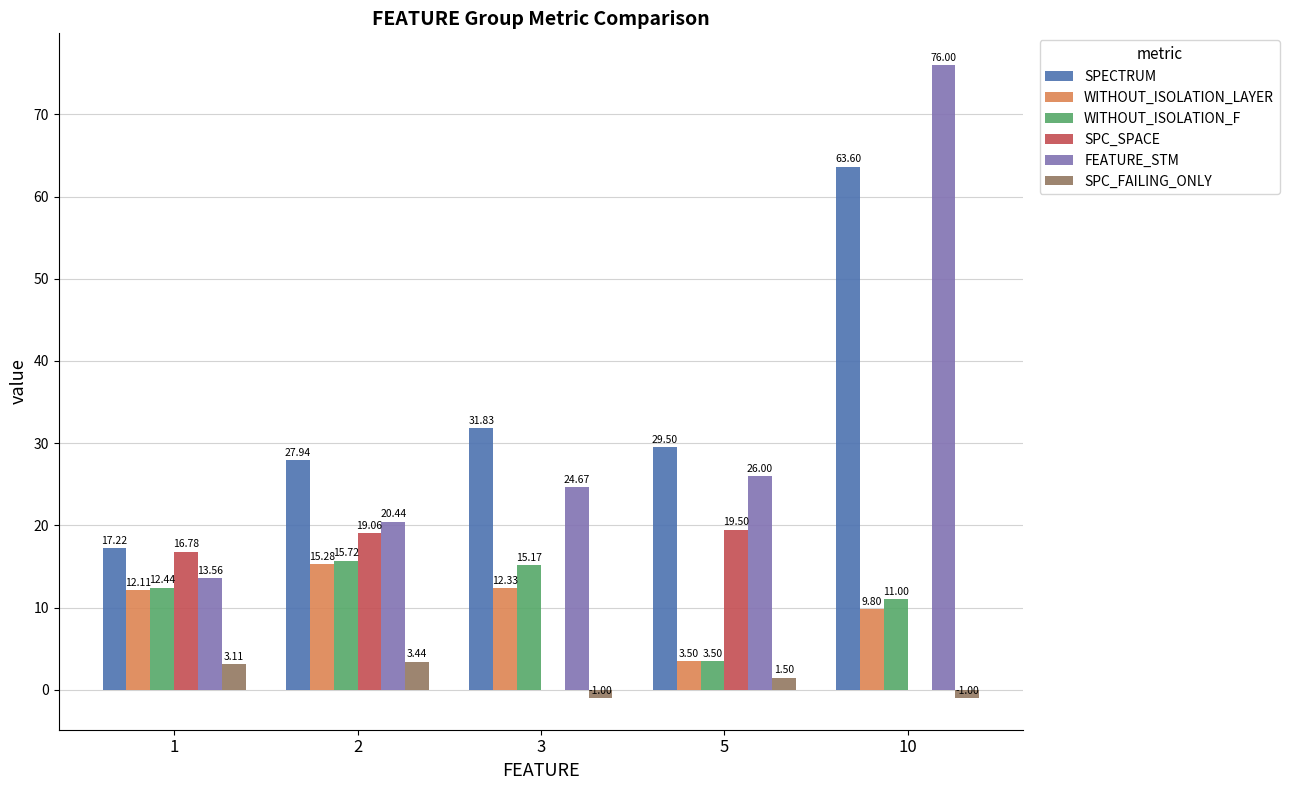

Between 1 and 2, which series saw the biggest shift?

SPECTRUM